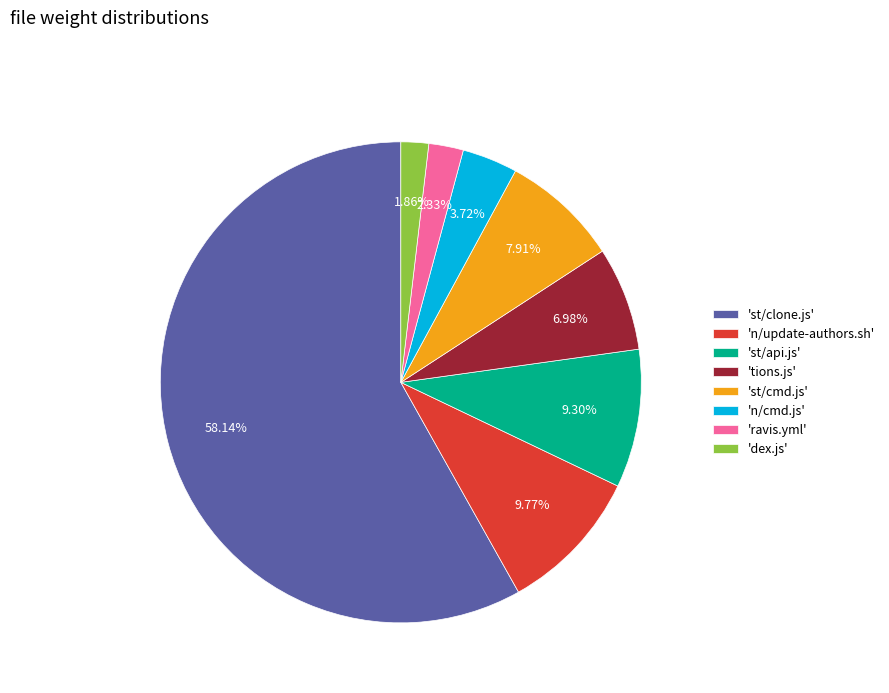

Between 'n/update-authors.sh' and 'n/cmd.js', which is larger?

'n/update-authors.sh'